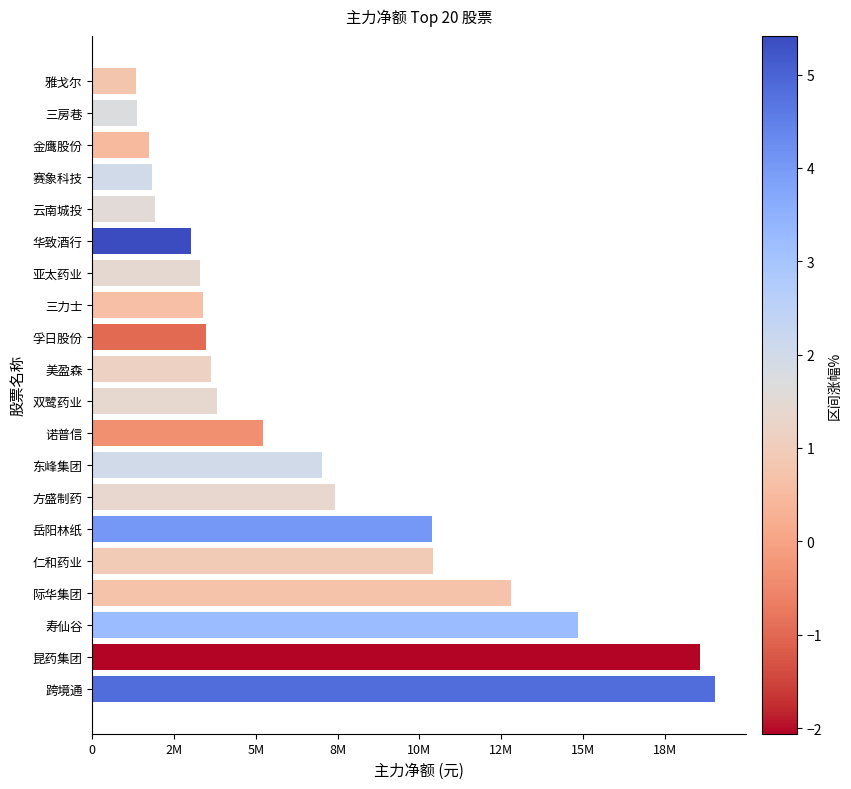

Does the chart contain any negative values?

No